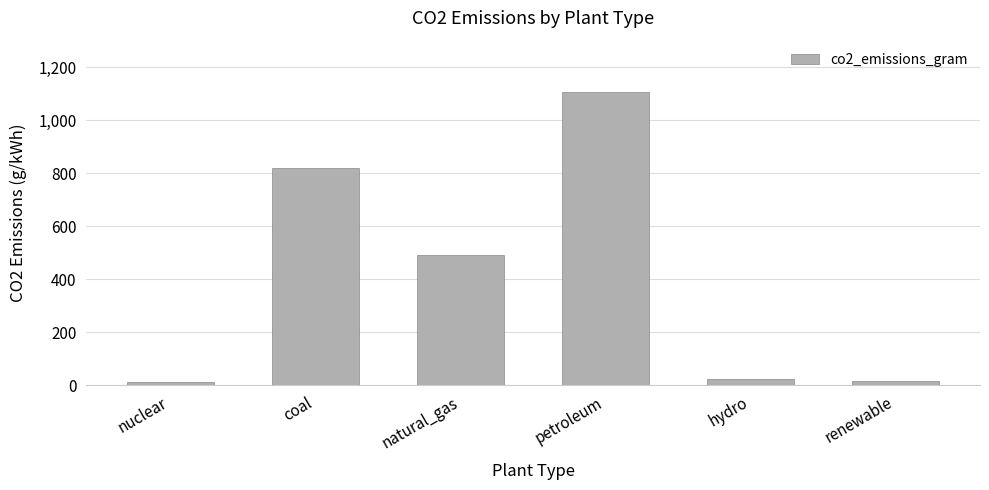

What is the difference between the second highest and second lowest values?

805